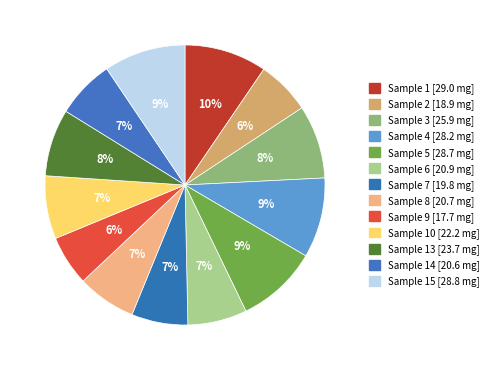

Count the number of slices in the pie.

13